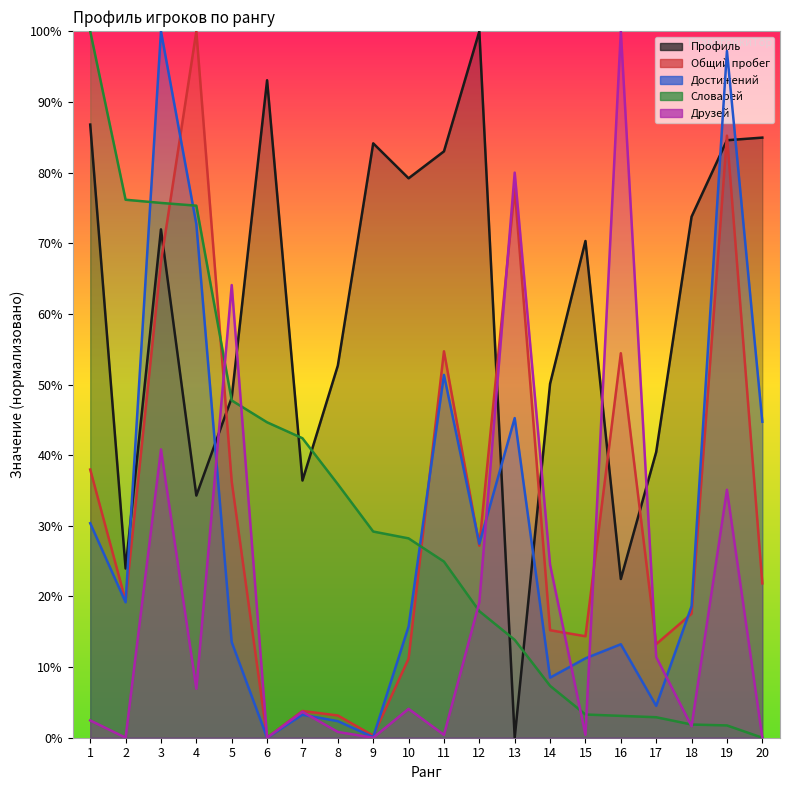

Which series has the largest total across all categories?

Профиль